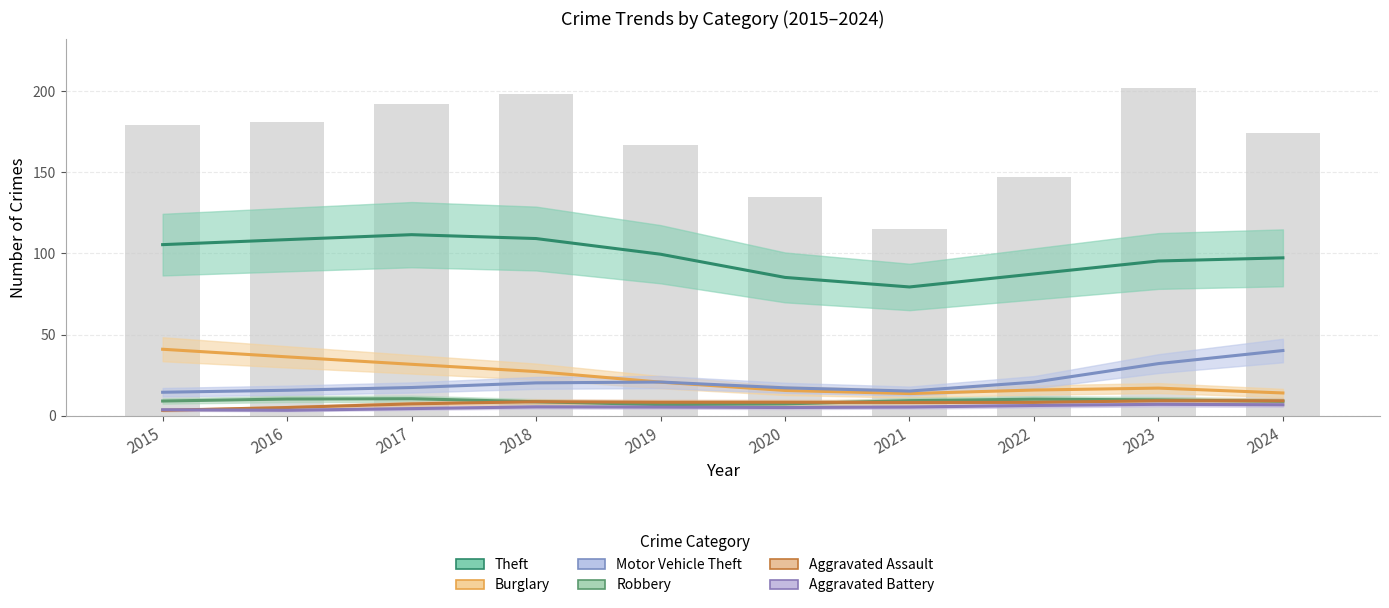

The value of Burglary at 2019 is 21. True or false?

False